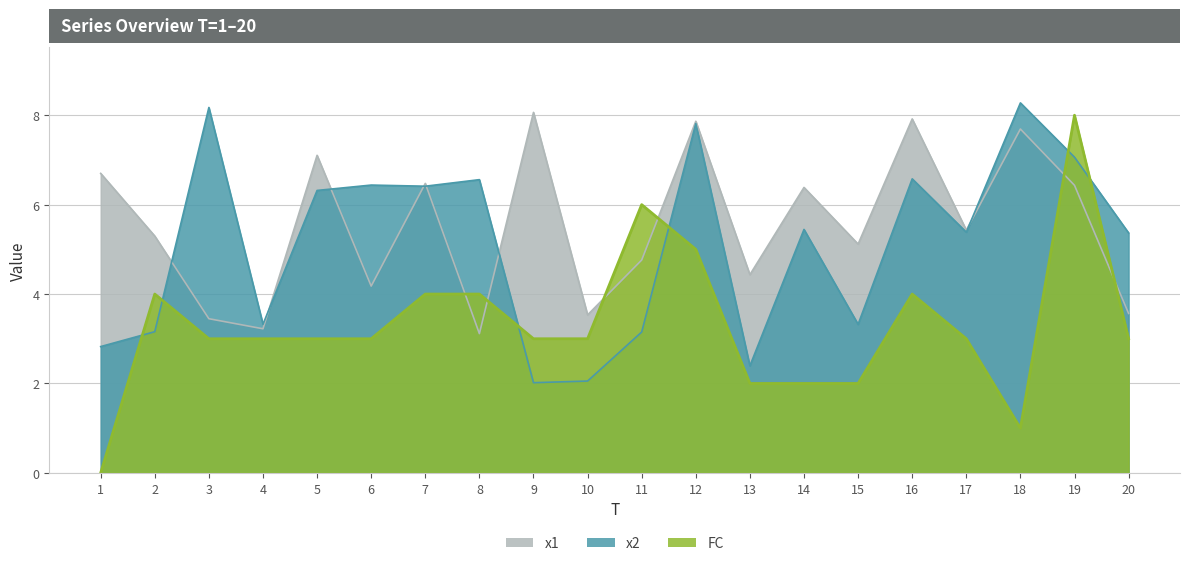

Reading left to right, list all the values displayed in this chart.

x1: 1=6.7	2=5.3	3=3.4	4=3.2	5=7.1	6=4.2	7=6.5	8=3.1	9=8.1	10=3.5	11=4.8	12=7.9	13=4.4	14=6.4	15=5.1	16=7.9	17=5.4	18=7.7	19=6.4	20=3.6
x2: 1=2.8	2=3.2	3=8.2	4=3.3	5=6.3	6=6.4	7=6.4	8=6.6	9=2.0	10=2.1	11=3.2	12=7.8	13=2.4	14=5.4	15=3.3	16=6.6	17=5.4	18=8.3	19=7.1	20=5.4
FC: 1=0.0	2=4.0	3=3.0	4=3.0	5=3.0	6=3.0	7=4.0	8=4.0	9=3.0	10=3.0	11=6.0	12=5.0	13=2.0	14=2.0	15=2.0	16=4.0	17=3.0	18=1.0	19=8.0	20=3.0